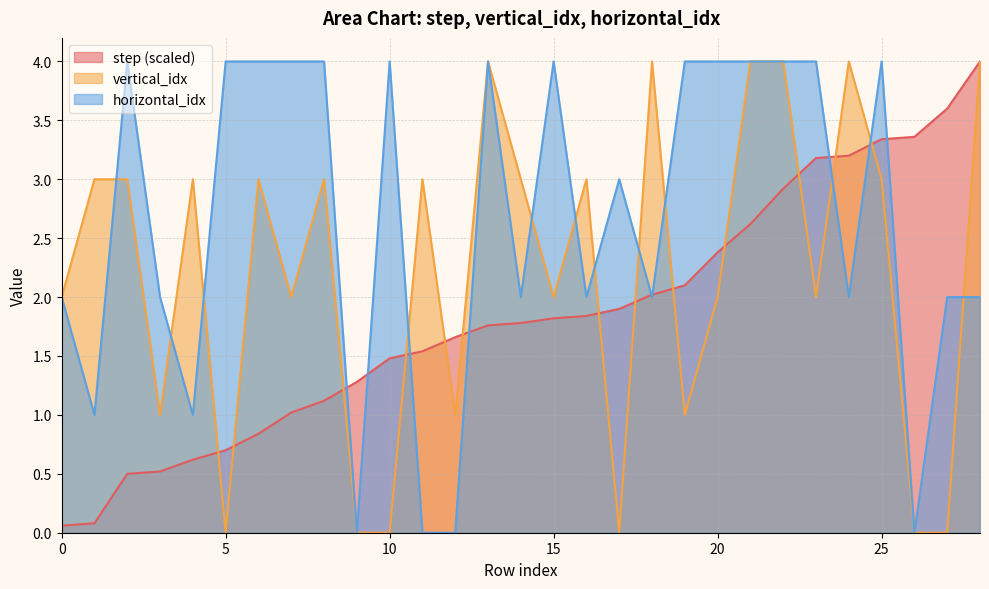

At which category is the sum across all series the highest?

22